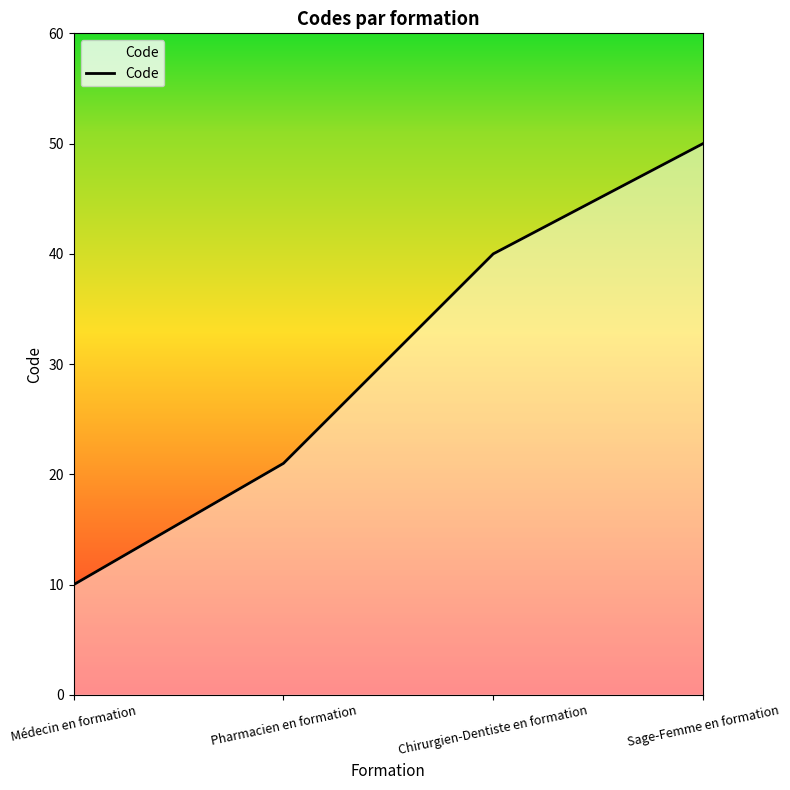

What is the minimum value shown in the chart?

10